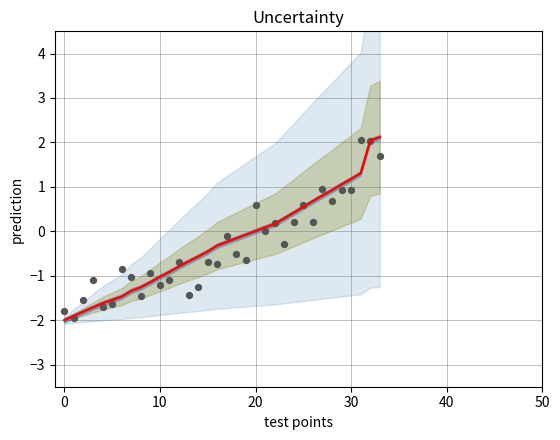

Which series reaches the maximum Y coordinate?

prediction